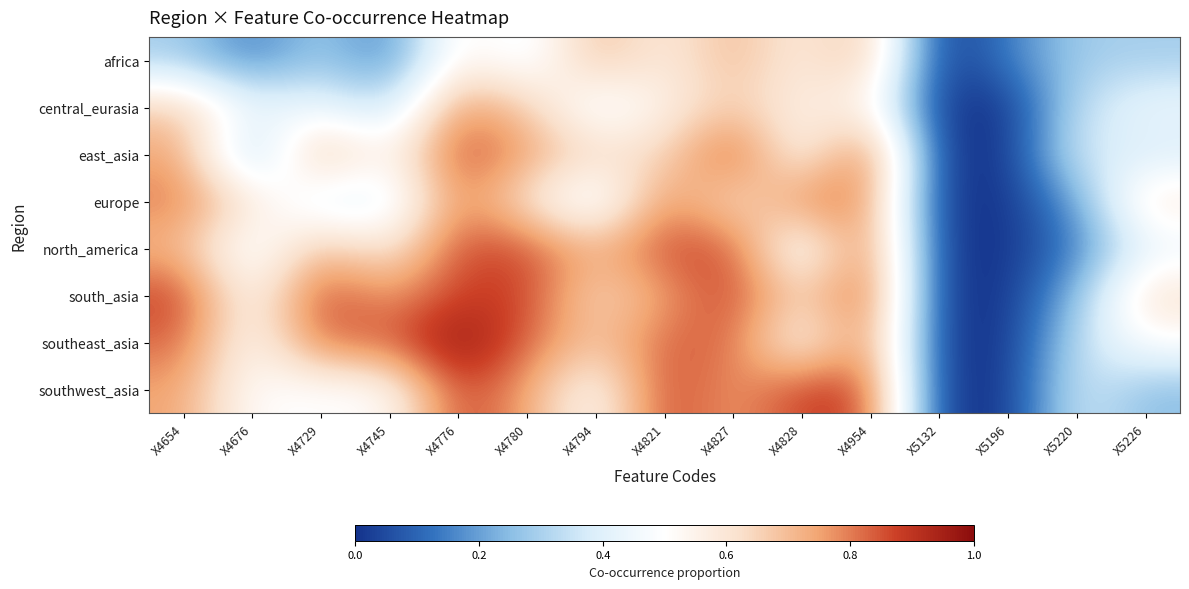

At which category is the sum across all series the highest?

X4776